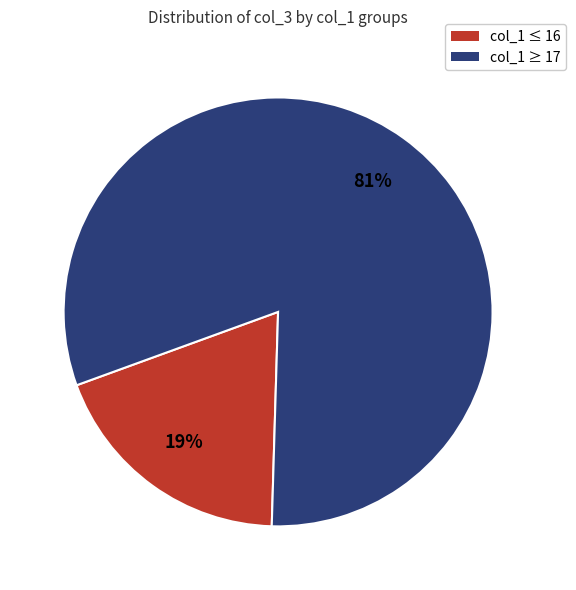

How many slices are in this pie chart?

2